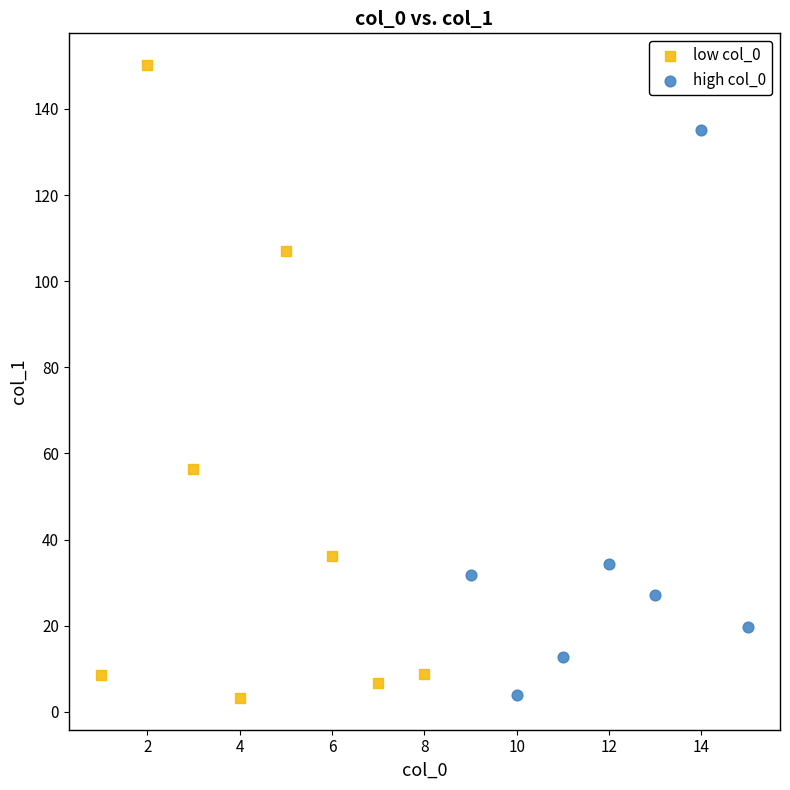

Which series has the widest spread of Y values?

low col_0